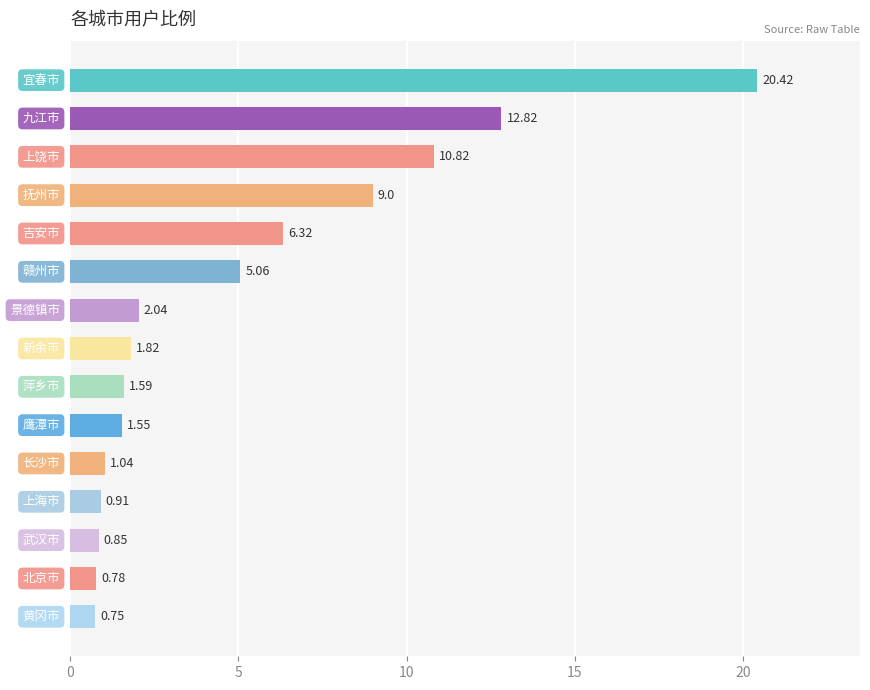

What is the label of the 5th bar from the bottom?

长沙市